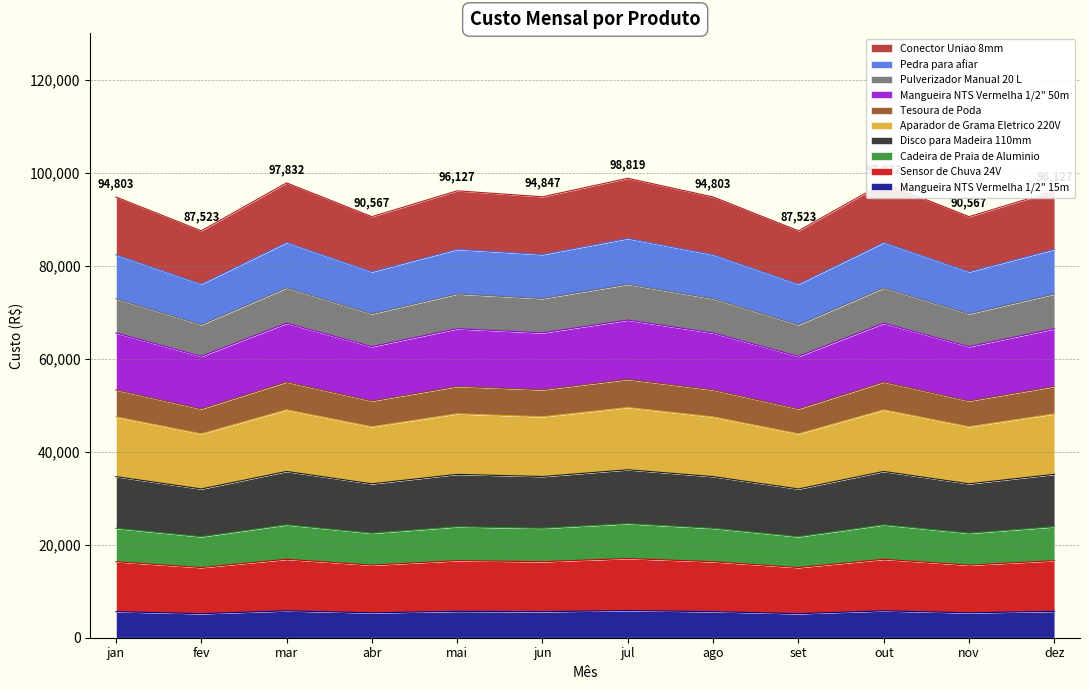

At which label is the value closest to 71664?

jan